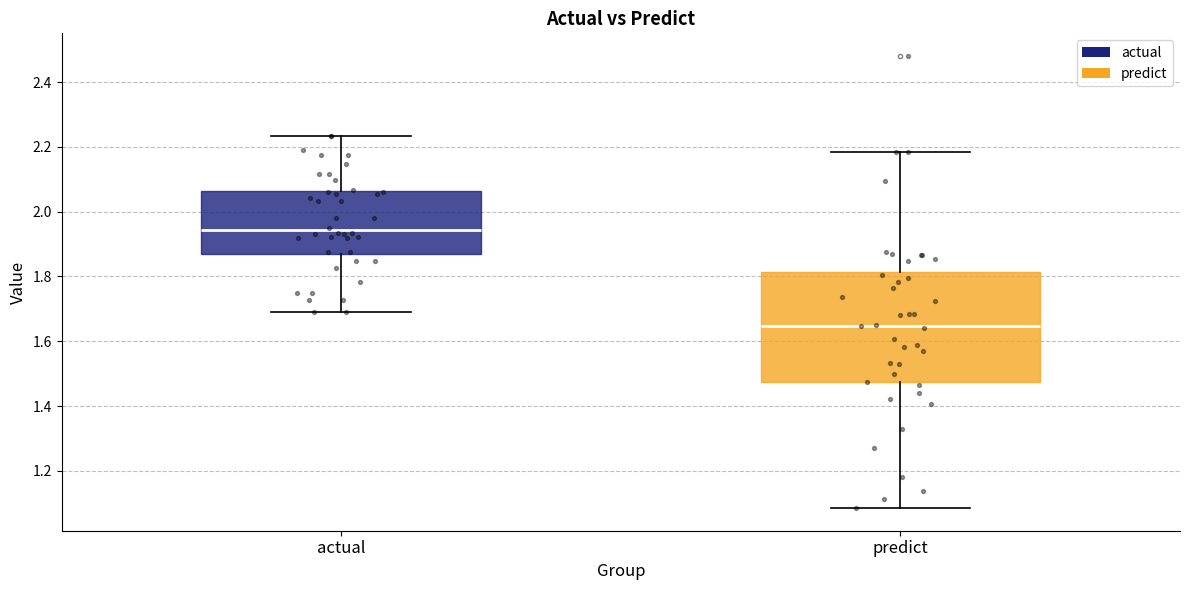

Reading left to right, transcribe this box plot: for each box, give where its median line is, the range the box spans, and where its two whiskers end, as read against the y-axis. The values are not printed on the chart, so give them approximately, as read against the axis.

actual: median 1.94, box 1.86 to 2.06, whiskers 1.70 to 2.24
predict: median 1.64, box 1.48 to 1.82, whiskers 1.08 to 2.18